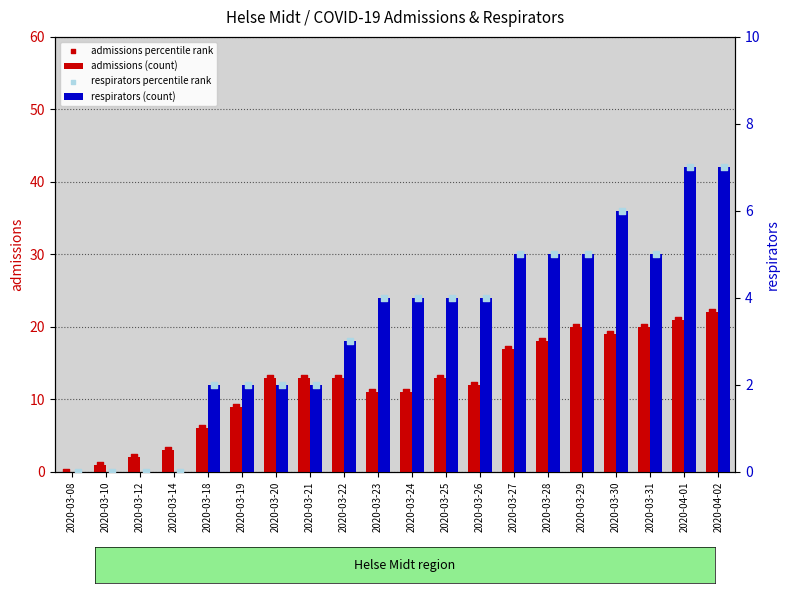

Which series has the largest Y range (max minus min)?

admissions (count)